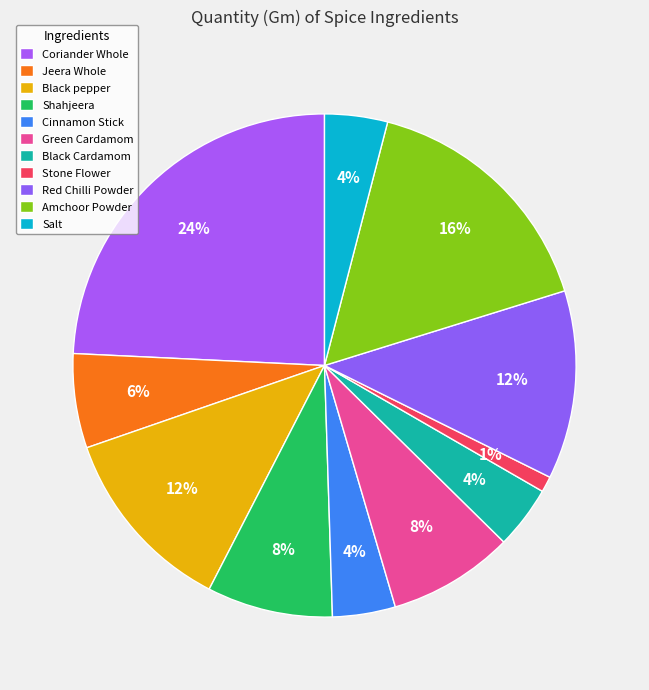

How many segments does this pie chart have?

11